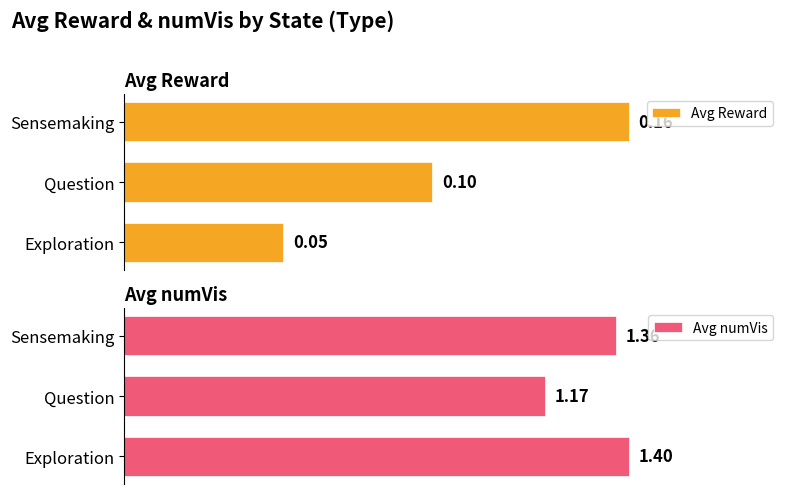

What are all the series names shown in the legend?

Avg Reward, Avg numVis